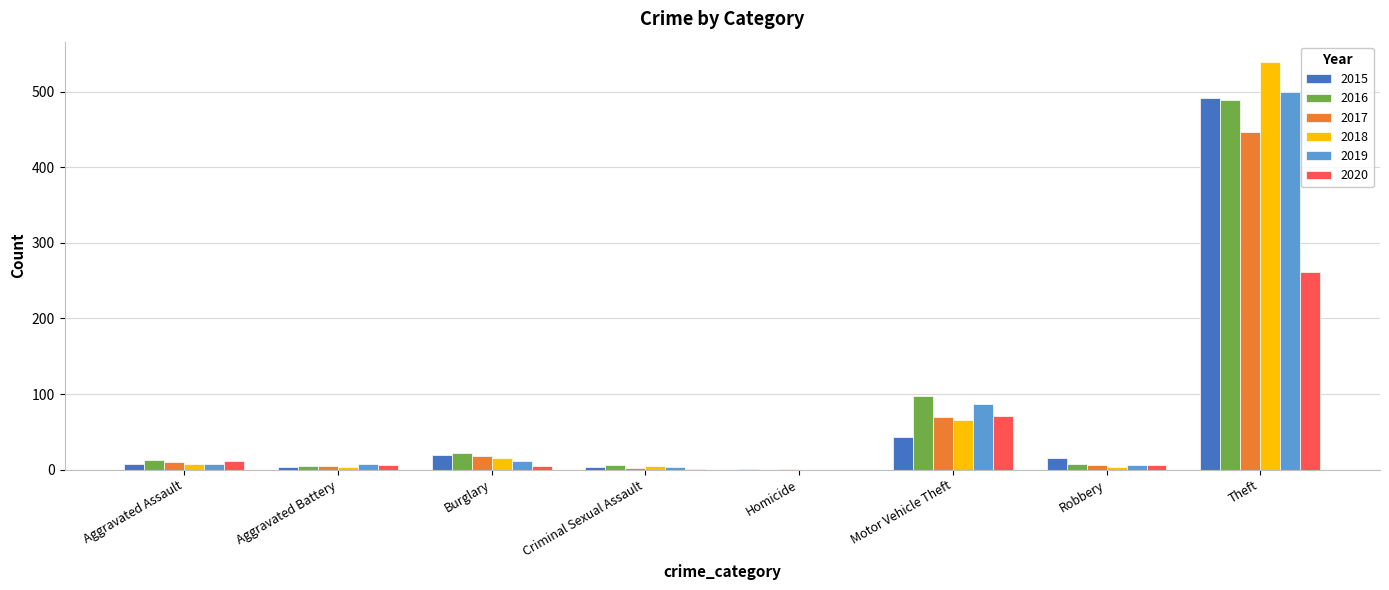

At which category is the sum across all series the highest?

Theft